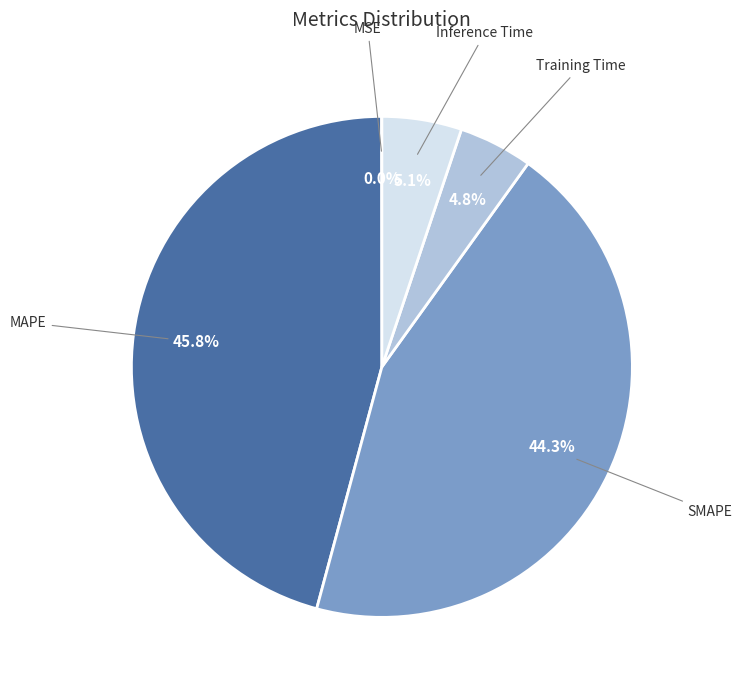

Does any single category account for the majority?

No